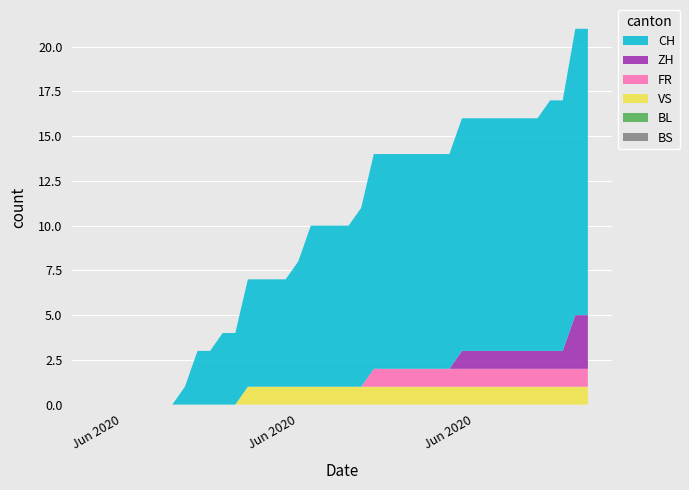

Reading left to right, extract all data points from this chart.

CH: 2020-05-31=0	2020-06-01=0	2020-06-02=0	2020-06-03=0	2020-06-04=0	2020-06-05=0	2020-06-06=0	2020-06-07=1	2020-06-08=3	2020-06-09=3	2020-06-10=4	2020-06-11=4	2020-06-12=6	2020-06-13=6	2020-06-14=6	2020-06-15=6	2020-06-16=7	2020-06-17=9	2020-06-18=9	2020-06-19=9	2020-06-20=9	2020-06-21=10	2020-06-22=12	2020-06-23=12	2020-06-24=12	2020-06-25=12	2020-06-26=12	2020-06-27=12	2020-06-28=12	2020-06-29=13	2020-06-30=13	2020-07-01=13	2020-07-02=13	2020-07-03=13	2020-07-04=13	2020-07-05=13	2020-07-06=14	2020-07-07=14	2020-07-08=16	2020-07-09=16
ZH: 2020-05-31=0	2020-06-01=0	2020-06-02=0	2020-06-03=0	2020-06-04=0	2020-06-05=0	2020-06-06=0	2020-06-07=0	2020-06-08=0	2020-06-09=0	2020-06-10=0	2020-06-11=0	2020-06-12=0	2020-06-13=0	2020-06-14=0	2020-06-15=0	2020-06-16=0	2020-06-17=0	2020-06-18=0	2020-06-19=0	2020-06-20=0	2020-06-21=0	2020-06-22=0	2020-06-23=0	2020-06-24=0	2020-06-25=0	2020-06-26=0	2020-06-27=0	2020-06-28=0	2020-06-29=1	2020-06-30=1	2020-07-01=1	2020-07-02=1	2020-07-03=1	2020-07-04=1	2020-07-05=1	2020-07-06=1	2020-07-07=1	2020-07-08=3	2020-07-09=3
FR: 2020-05-31=0	2020-06-01=0	2020-06-02=0	2020-06-03=0	2020-06-04=0	2020-06-05=0	2020-06-06=0	2020-06-07=0	2020-06-08=0	2020-06-09=0	2020-06-10=0	2020-06-11=0	2020-06-12=0	2020-06-13=0	2020-06-14=0	2020-06-15=0	2020-06-16=0	2020-06-17=0	2020-06-18=0	2020-06-19=0	2020-06-20=0	2020-06-21=0	2020-06-22=1	2020-06-23=1	2020-06-24=1	2020-06-25=1	2020-06-26=1	2020-06-27=1	2020-06-28=1	2020-06-29=1	2020-06-30=1	2020-07-01=1	2020-07-02=1	2020-07-03=1	2020-07-04=1	2020-07-05=1	2020-07-06=1	2020-07-07=1	2020-07-08=1	2020-07-09=1
BS: 2020-05-31=0	2020-06-01=0	2020-06-02=0	2020-06-03=0	2020-06-04=0	2020-06-05=0	2020-06-06=0	2020-06-07=0	2020-06-08=0	2020-06-09=0	2020-06-10=0	2020-06-11=0	2020-06-12=0	2020-06-13=0	2020-06-14=0	2020-06-15=0	2020-06-16=0	2020-06-17=0	2020-06-18=0	2020-06-19=0	2020-06-20=0	2020-06-21=0	2020-06-22=0	2020-06-23=0	2020-06-24=0	2020-06-25=0	2020-06-26=0	2020-06-27=0	2020-06-28=0	2020-06-29=0	2020-06-30=0	2020-07-01=0	2020-07-02=0	2020-07-03=0	2020-07-04=0	2020-07-05=0	2020-07-06=0	2020-07-07=0	2020-07-08=0	2020-07-09=0
VS: 2020-05-31=0	2020-06-01=0	2020-06-02=0	2020-06-03=0	2020-06-04=0	2020-06-05=0	2020-06-06=0	2020-06-07=0	2020-06-08=0	2020-06-09=0	2020-06-10=0	2020-06-11=0	2020-06-12=1	2020-06-13=1	2020-06-14=1	2020-06-15=1	2020-06-16=1	2020-06-17=1	2020-06-18=1	2020-06-19=1	2020-06-20=1	2020-06-21=1	2020-06-22=1	2020-06-23=1	2020-06-24=1	2020-06-25=1	2020-06-26=1	2020-06-27=1	2020-06-28=1	2020-06-29=1	2020-06-30=1	2020-07-01=1	2020-07-02=1	2020-07-03=1	2020-07-04=1	2020-07-05=1	2020-07-06=1	2020-07-07=1	2020-07-08=1	2020-07-09=1
BL: 2020-05-31=0	2020-06-01=0	2020-06-02=0	2020-06-03=0	2020-06-04=0	2020-06-05=0	2020-06-06=0	2020-06-07=0	2020-06-08=0	2020-06-09=0	2020-06-10=0	2020-06-11=0	2020-06-12=0	2020-06-13=0	2020-06-14=0	2020-06-15=0	2020-06-16=0	2020-06-17=0	2020-06-18=0	2020-06-19=0	2020-06-20=0	2020-06-21=0	2020-06-22=0	2020-06-23=0	2020-06-24=0	2020-06-25=0	2020-06-26=0	2020-06-27=0	2020-06-28=0	2020-06-29=0	2020-06-30=0	2020-07-01=0	2020-07-02=0	2020-07-03=0	2020-07-04=0	2020-07-05=0	2020-07-06=0	2020-07-07=0	2020-07-08=0	2020-07-09=0